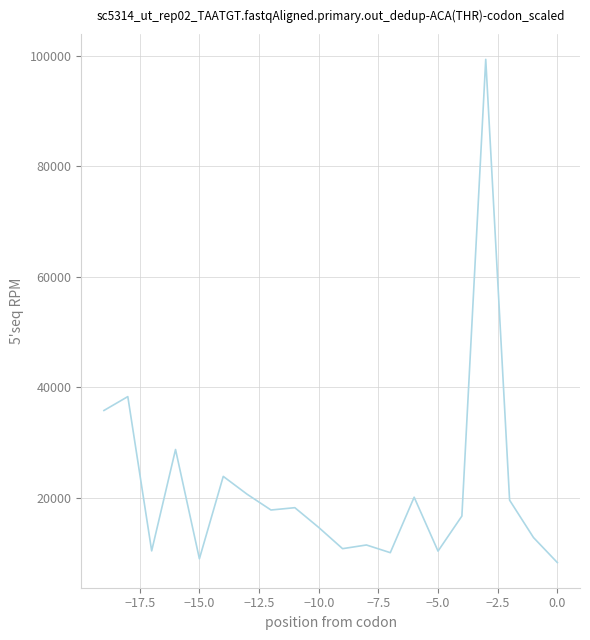

What is the maximum value shown in the chart?

99360.0